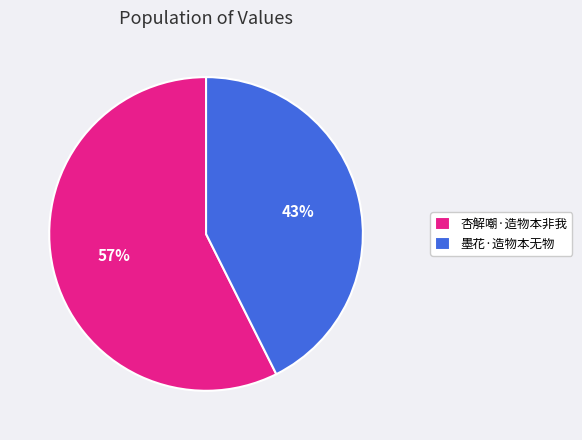

Which slice represents more than half of the pie?

杏解嘲·造物本非我